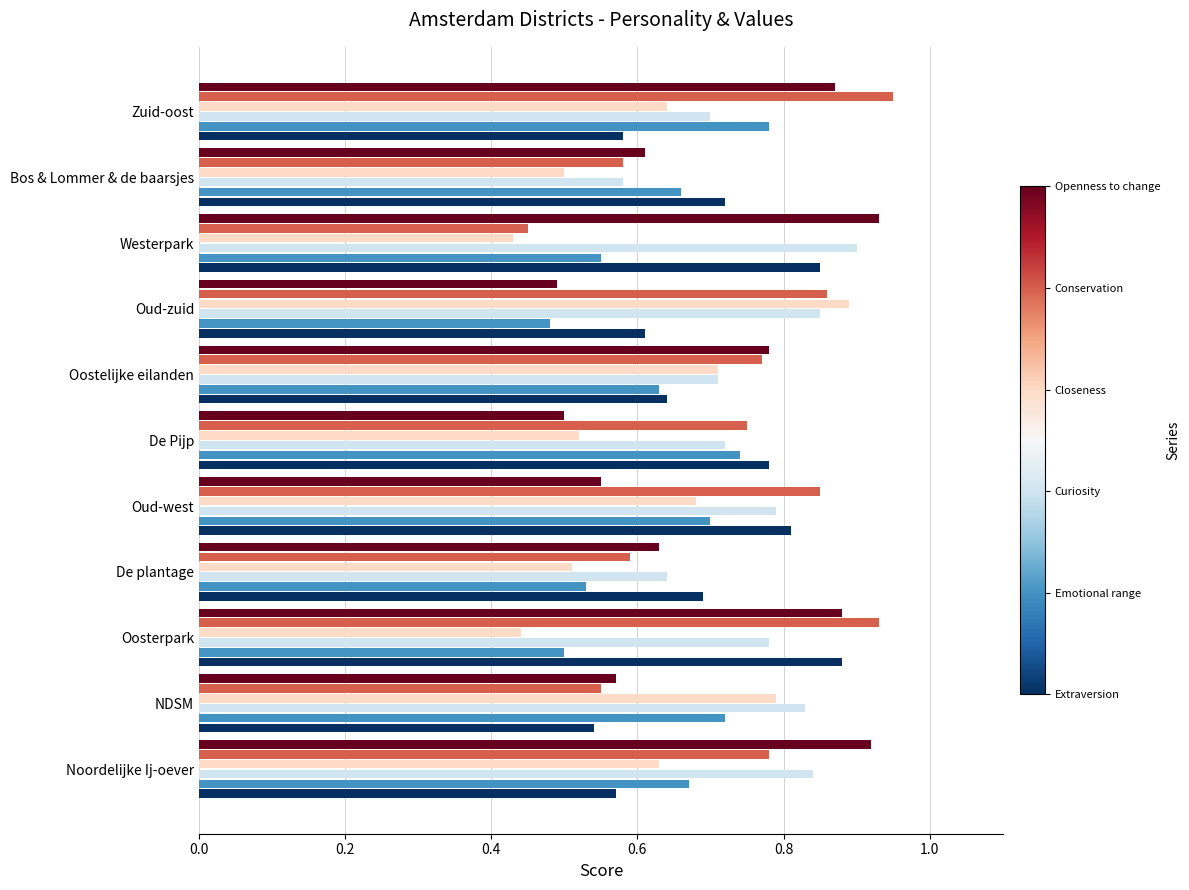

What is the total value across all series at De plantage?

3.6